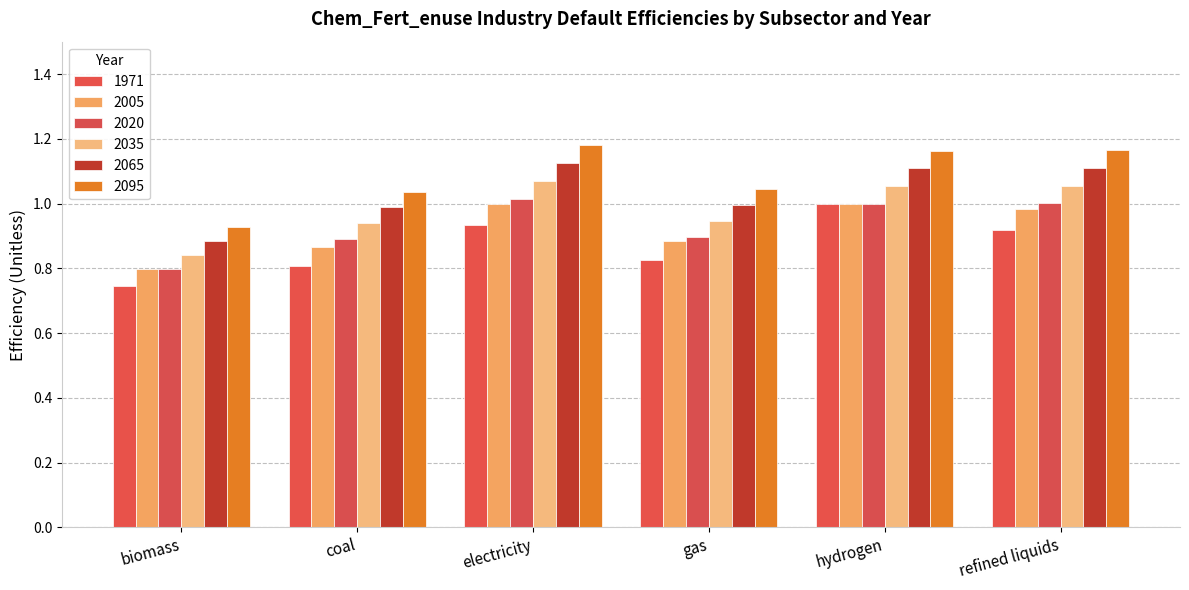

Is it true that 2020 equals 1.6 at hydrogen?

False